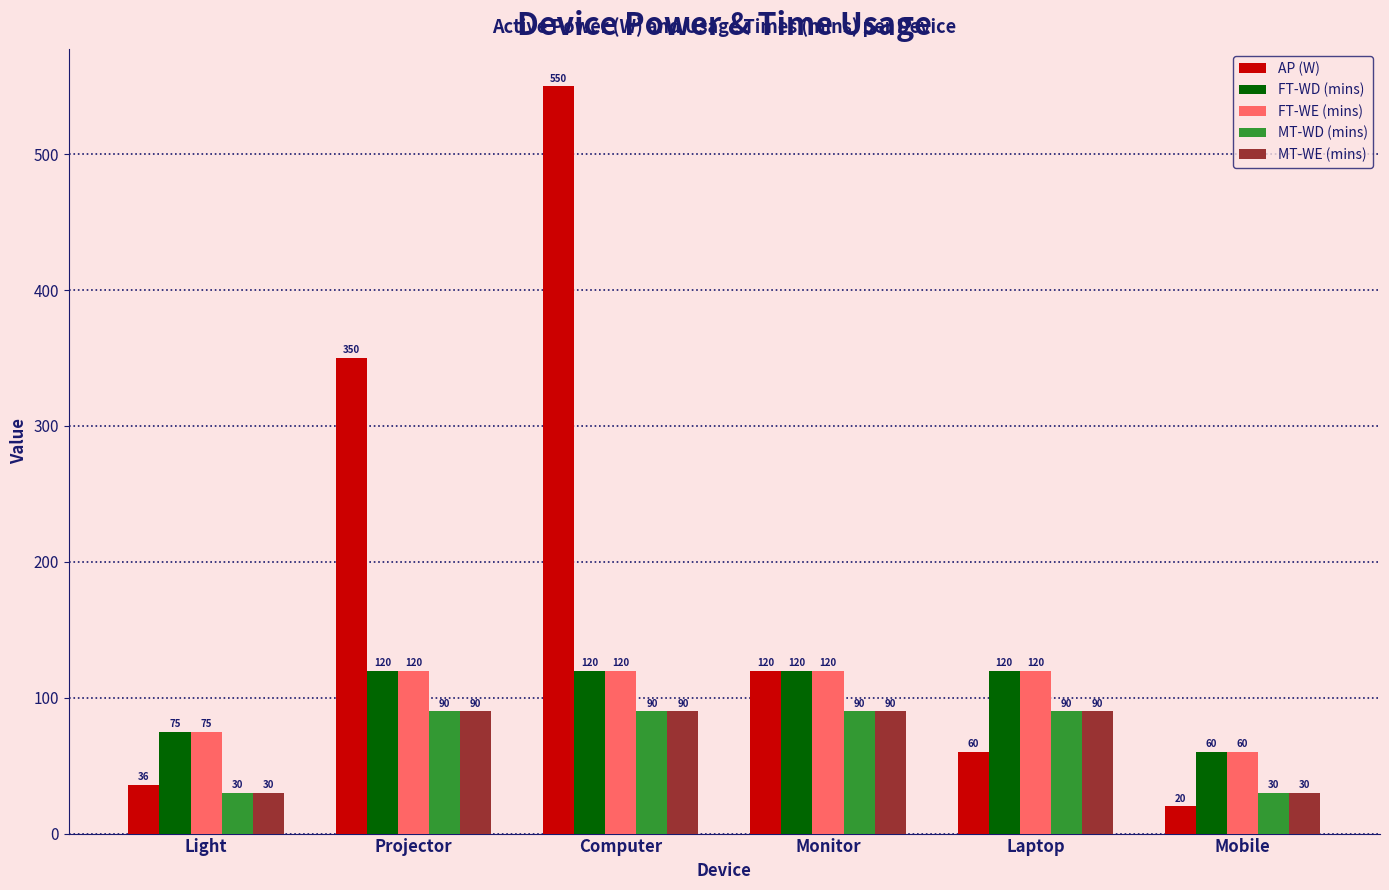

Which series has the widest spread of values?

AP (W)